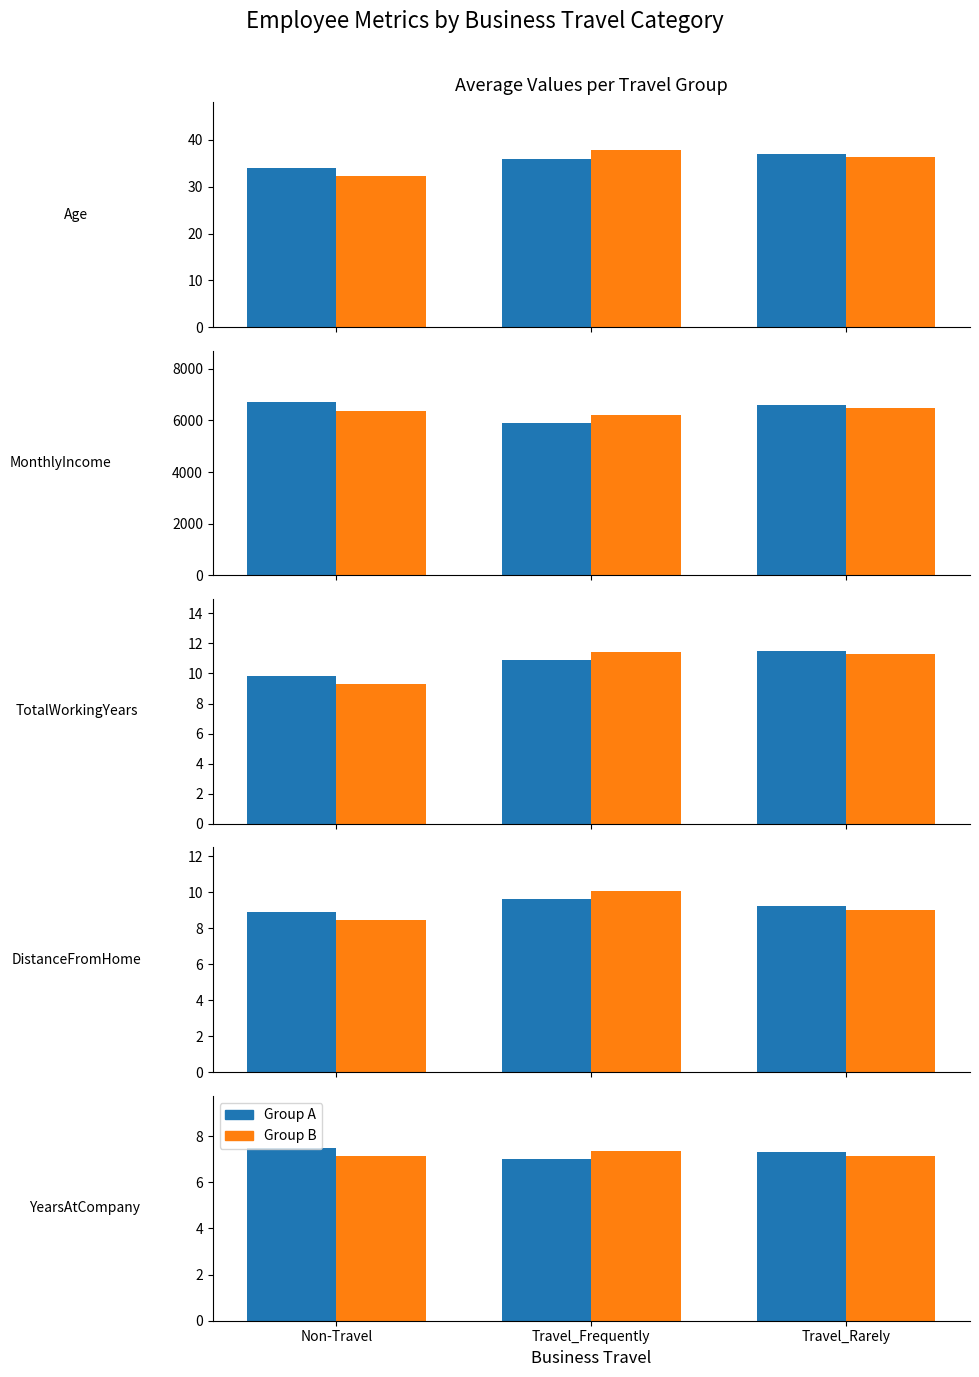

The value of Travel_Rarely at Travel_Frequently is 10.4. True or false?

False